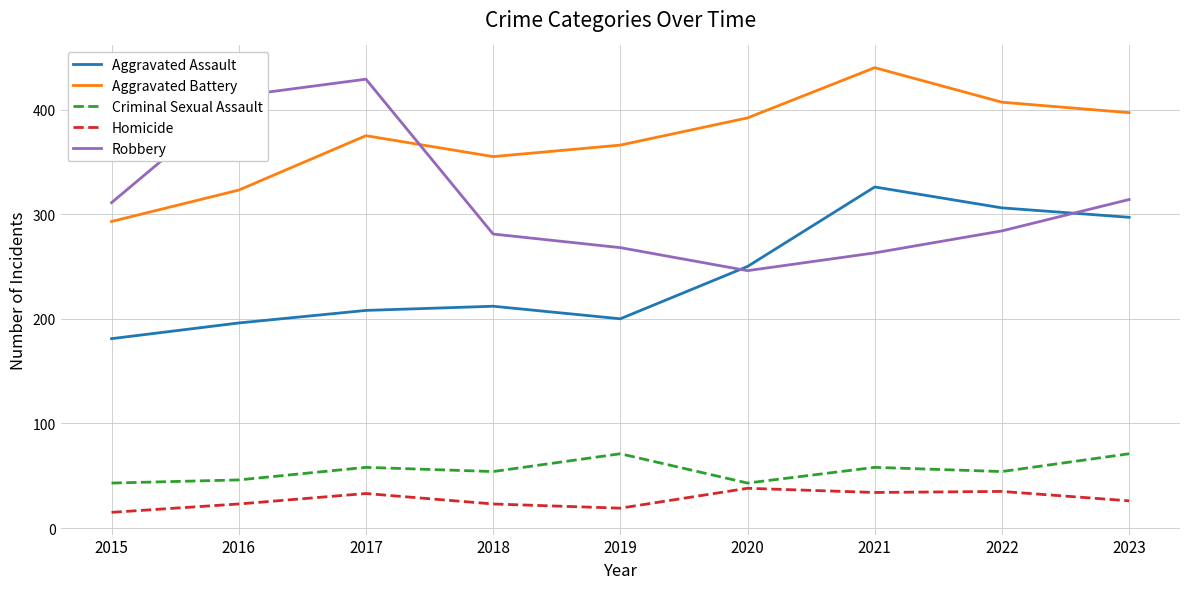

Read the Robbery value at 2020.

246